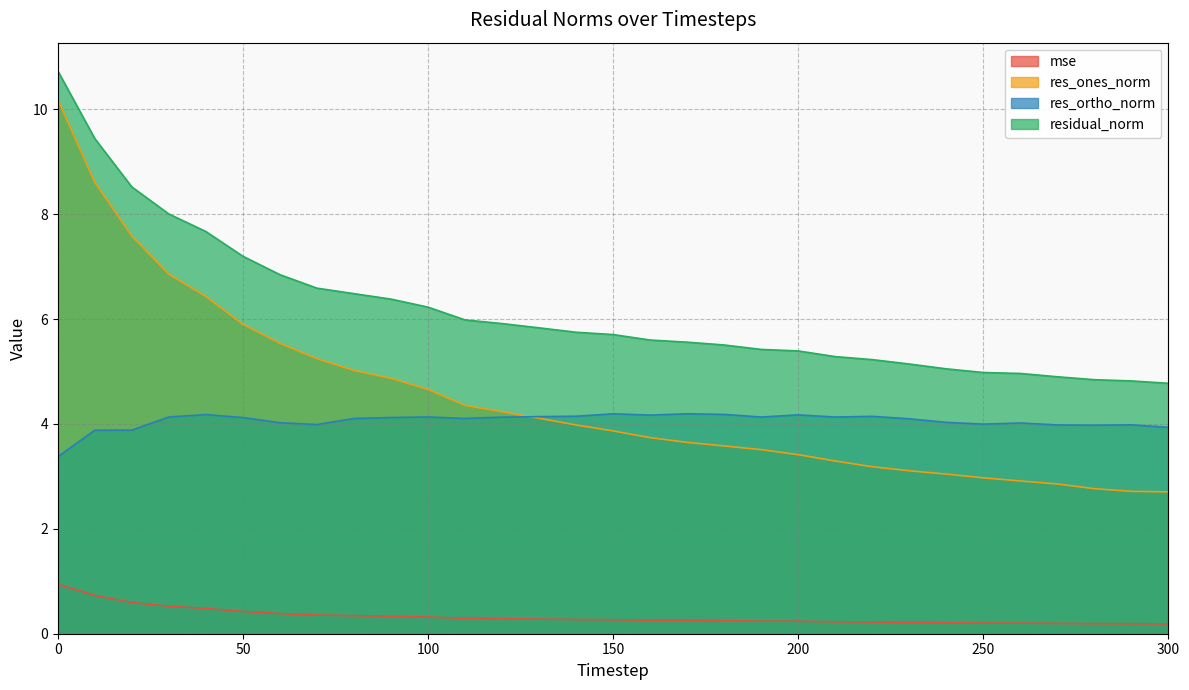

Which series has the largest total across all categories?

residual_norm